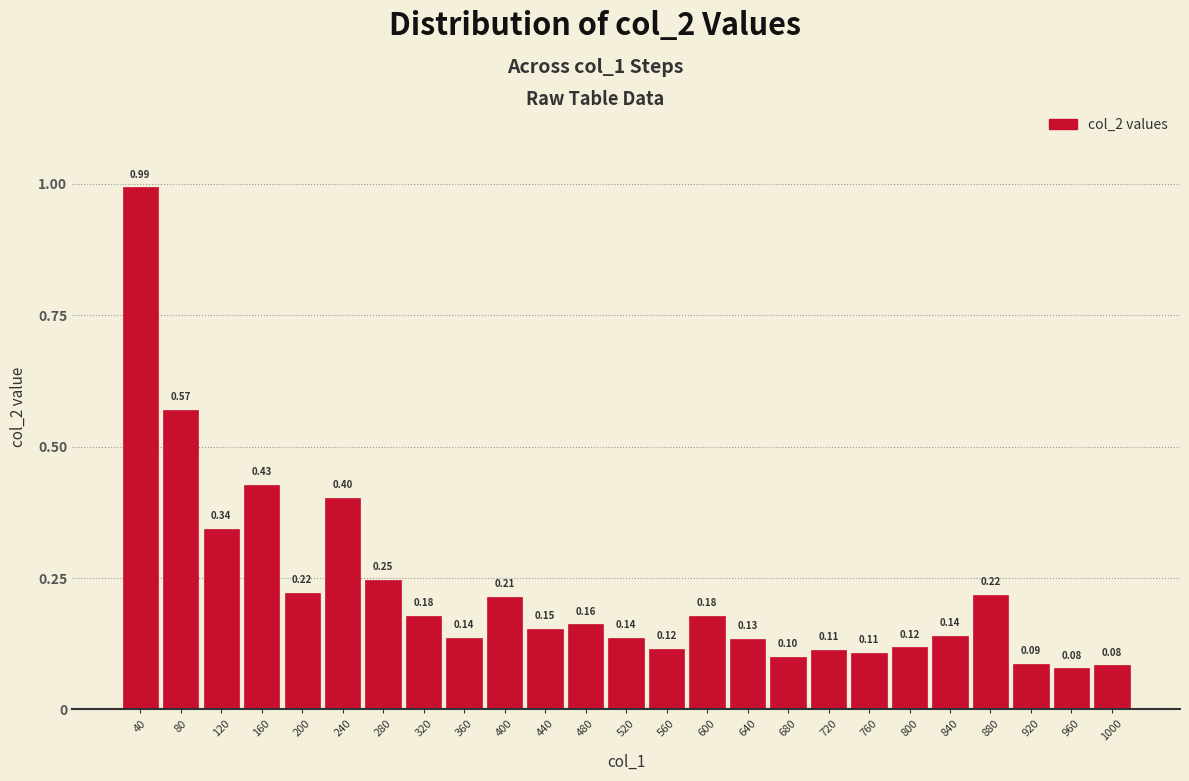

What is the change in value from 40 to 960?

-0.9